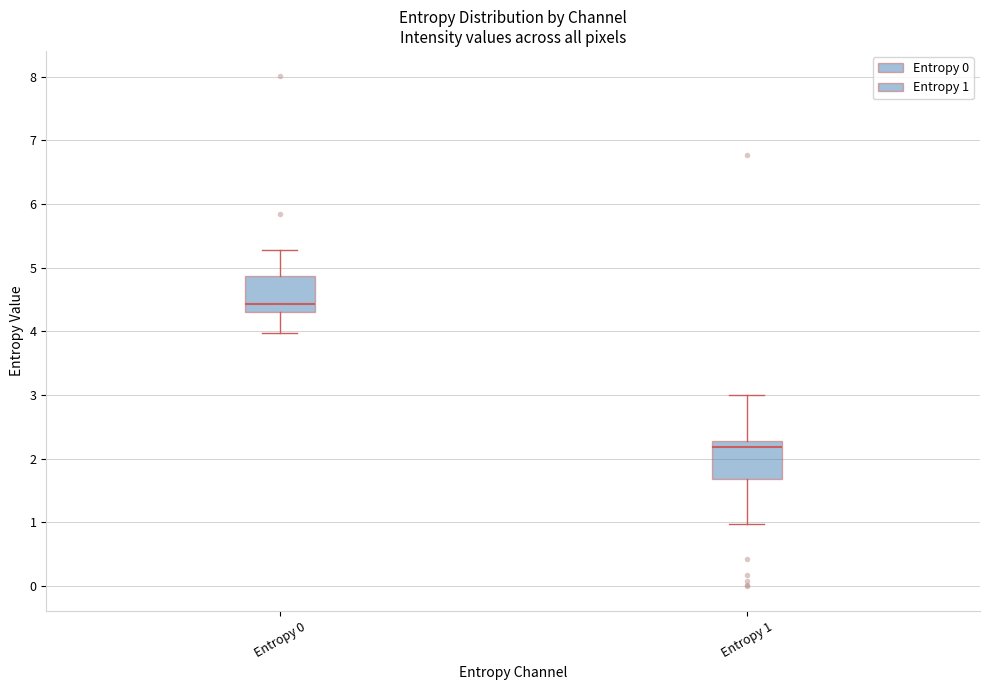

Reading left to right, read every box against the y-axis: the position of its median line, the range the box covers, and the ends of its whiskers. The values are not printed on the chart, so give them approximately, as read against the axis.

Entropy 0: median 4.4, box 4.3 to 4.9, whiskers 4.0 to 5.3
Entropy 1: median 2.2, box 1.7 to 2.3, whiskers 1.0 to 3.0